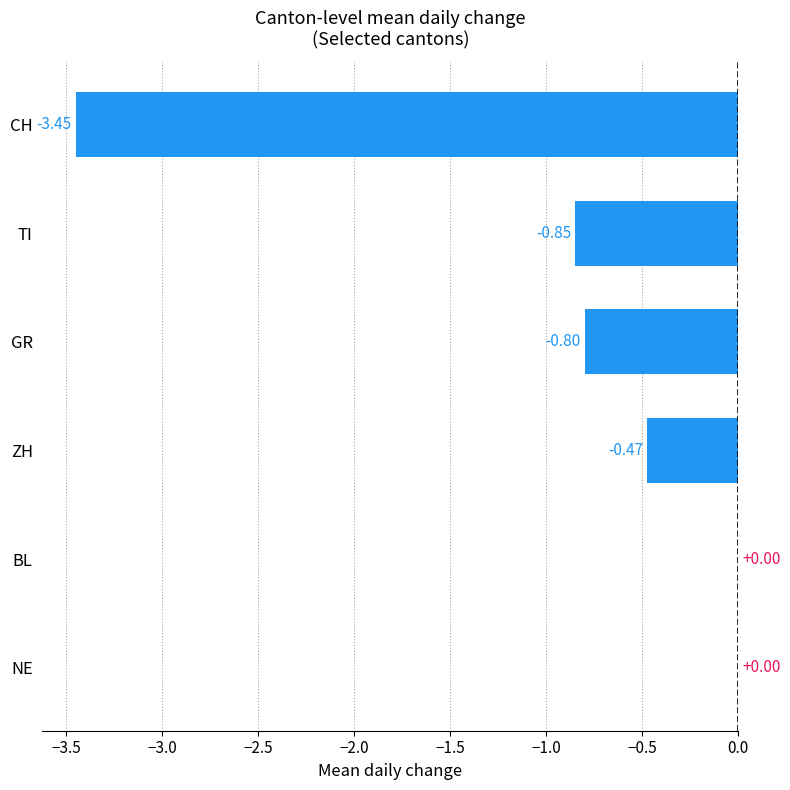

Is it true that ZH equals 2 at 37?

False